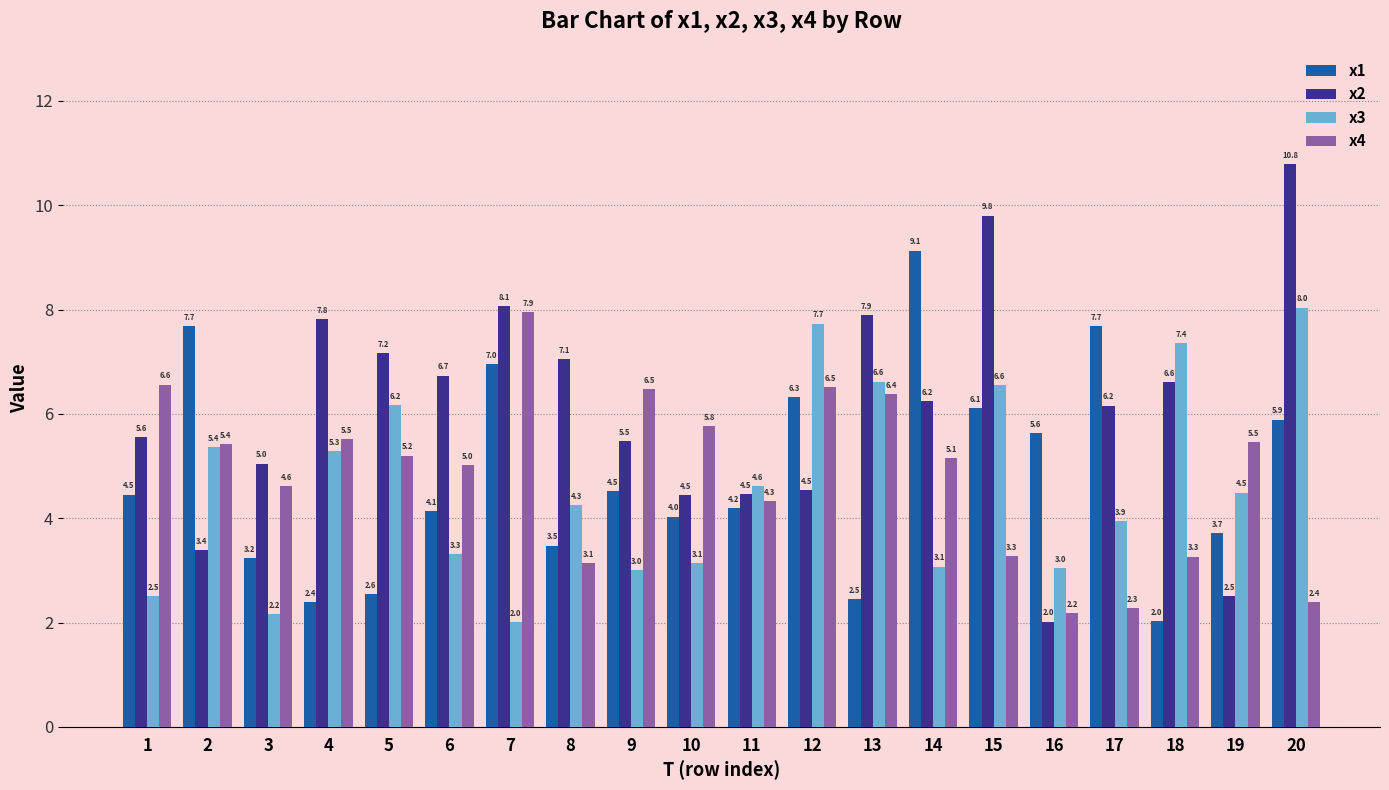

Reading left to right, what are all the values shown in this chart?

x1: 4.5	7.7	3.2	2.4	2.6	4.1	7.0	3.5	4.5	4.0	4.2	6.3	2.5	9.1	6.1	5.6	7.7	2.0	3.7	5.9
x2: 5.6	3.4	5.0	7.8	7.2	6.7	8.1	7.1	5.5	4.5	4.5	4.5	7.9	6.2	9.8	2.0	6.2	6.6	2.5	10.8
x3: 2.5	5.4	2.2	5.3	6.2	3.3	2.0	4.3	3.0	3.1	4.6	7.7	6.6	3.1	6.6	3.0	3.9	7.4	4.5	8.0
x4: 6.6	5.4	4.6	5.5	5.2	5.0	7.9	3.1	6.5	5.8	4.3	6.5	6.4	5.1	3.3	2.2	2.3	3.3	5.5	2.4